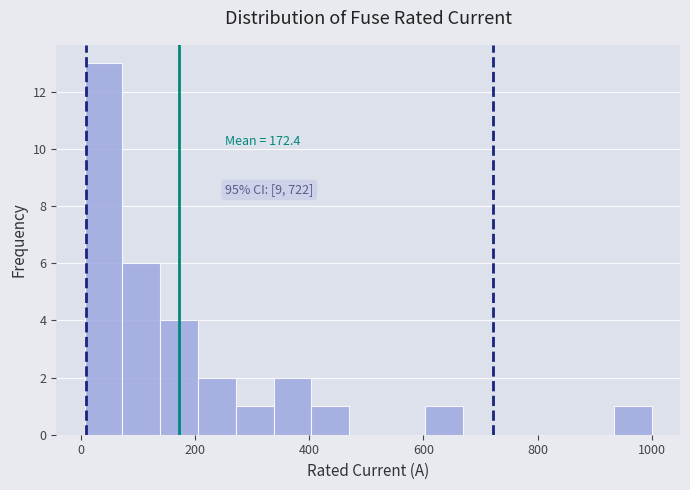

Read against the x-axis, roughly where is the centre of the tallest bar?

40